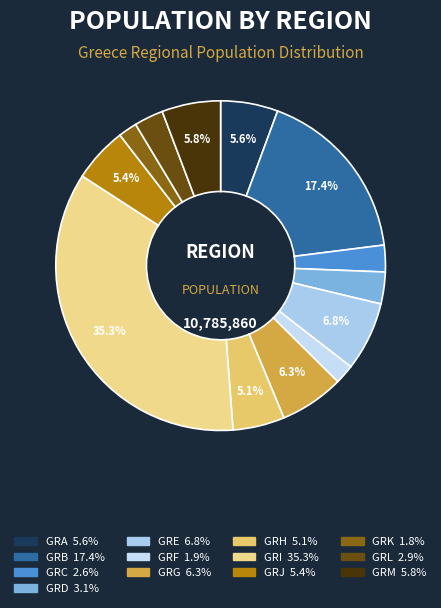

Does any single category account for the majority?

No